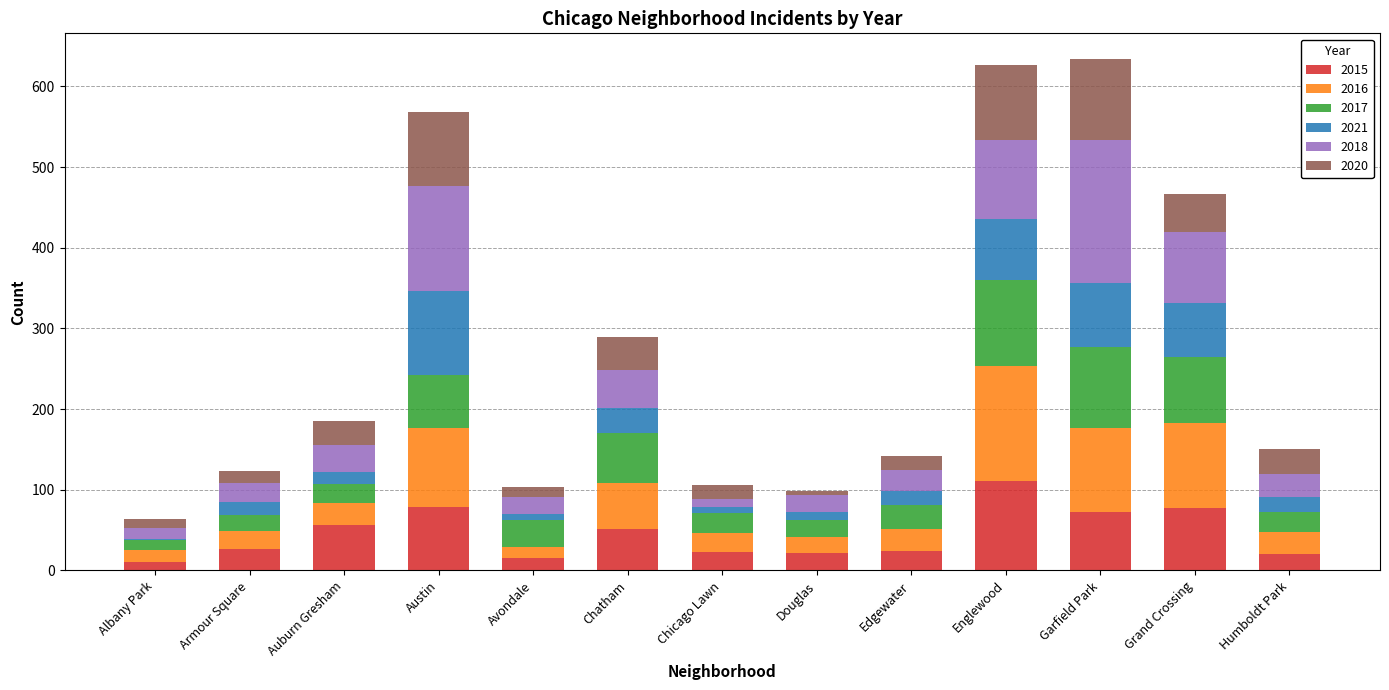

How many distinct data groups are displayed?

6